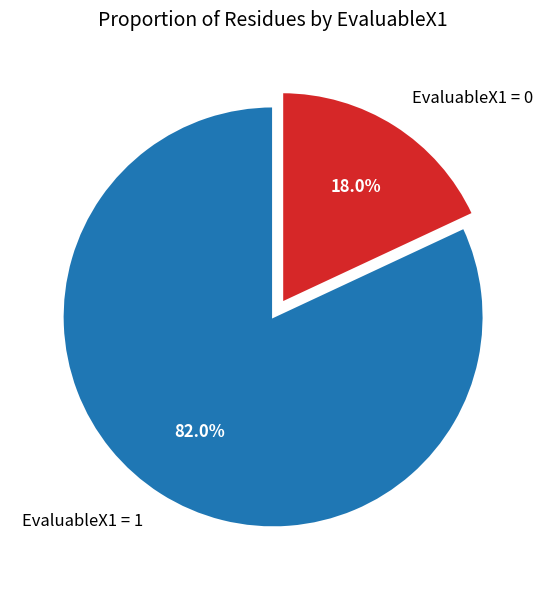

What is the largest slice in the pie chart?

EvaluableX1 = 1